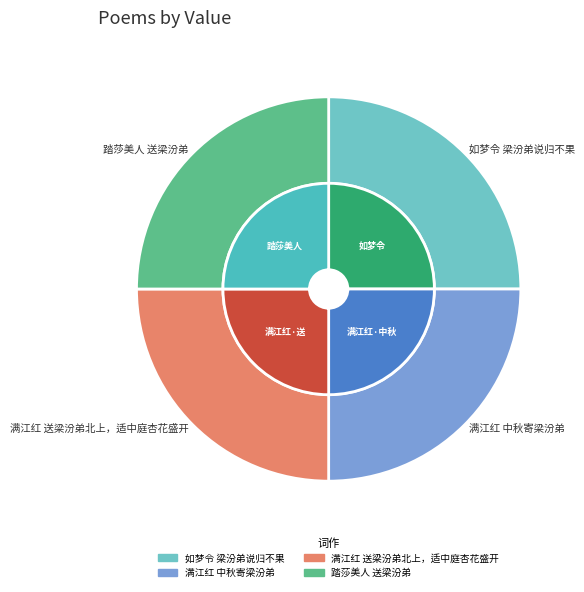

To the nearest percent, what is the average slice percentage?

25%